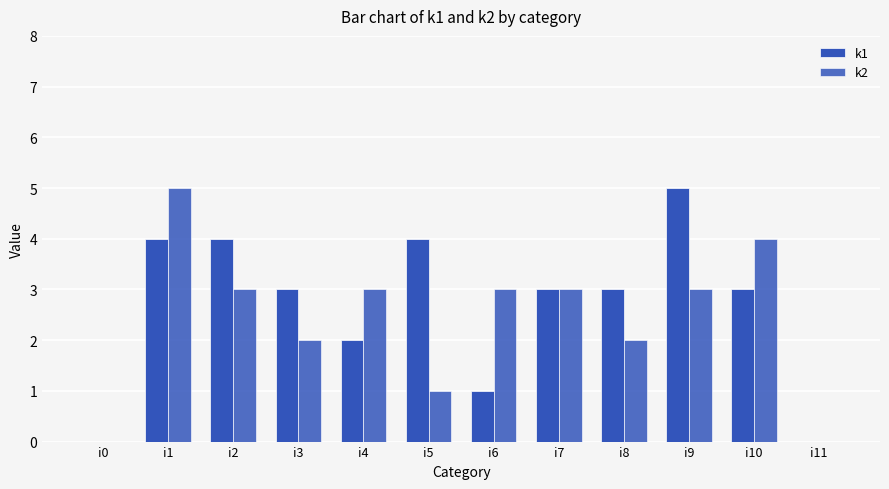

Reading right to left, transcribe all the data shown in this chart.

k1: 0	3	5	3	3	1	4	2	3	4	4	0
k2: 0	4	3	2	3	3	1	3	2	3	5	0